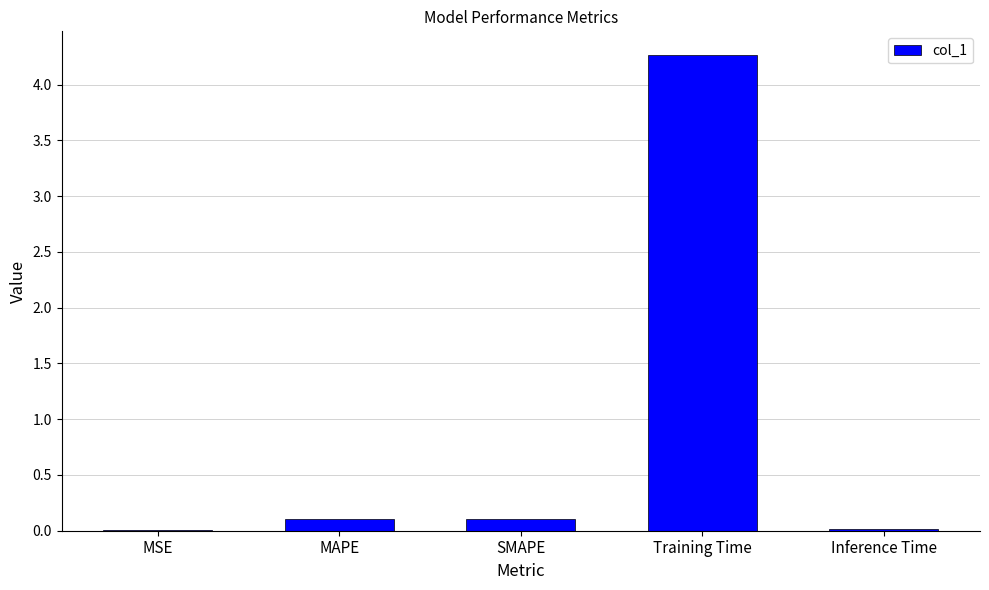

What is the greatest value displayed?

4.3